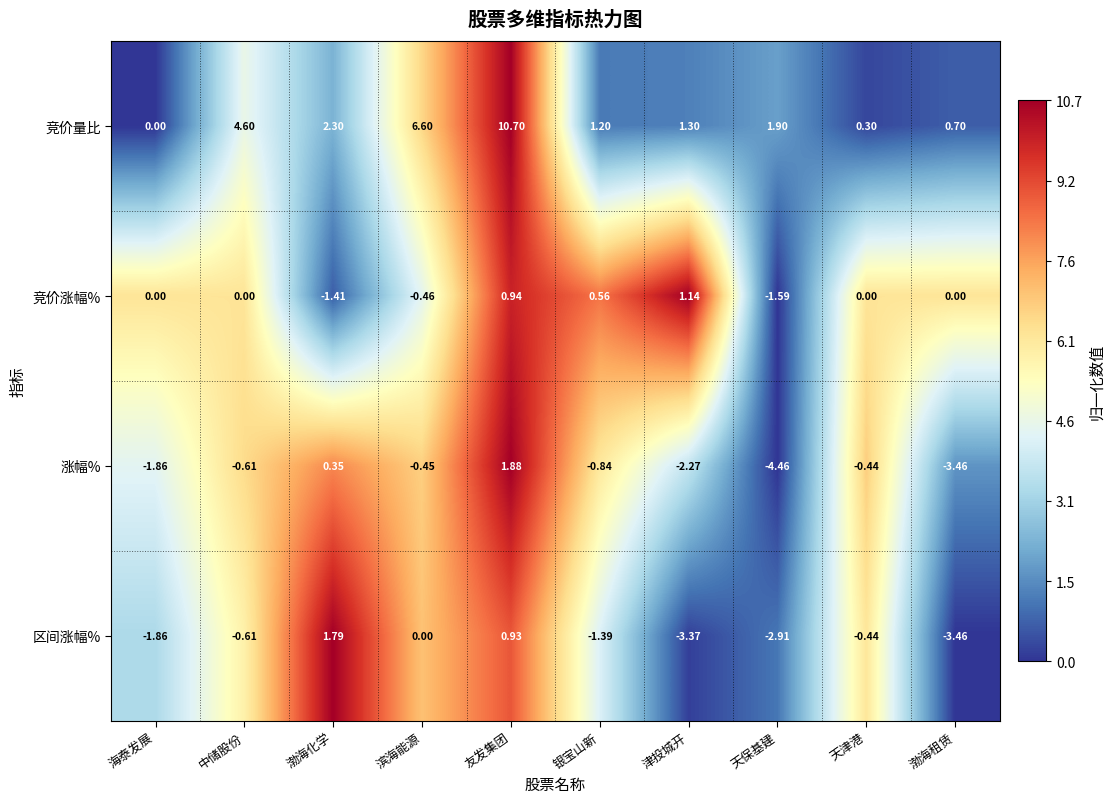

Where is 竞价量比 nearest to the value 5?

中储股份